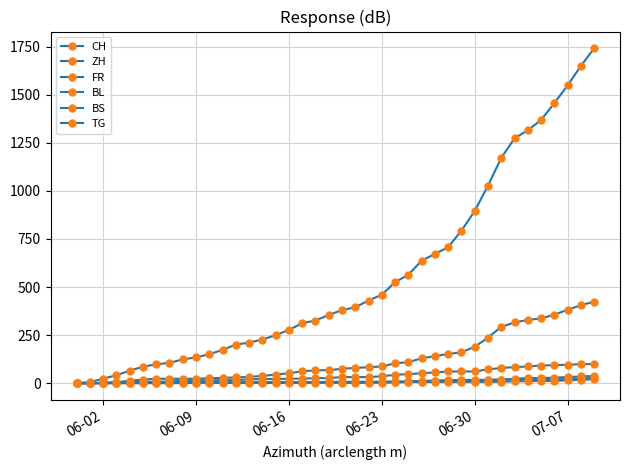

How many series are shown in this chart?

6